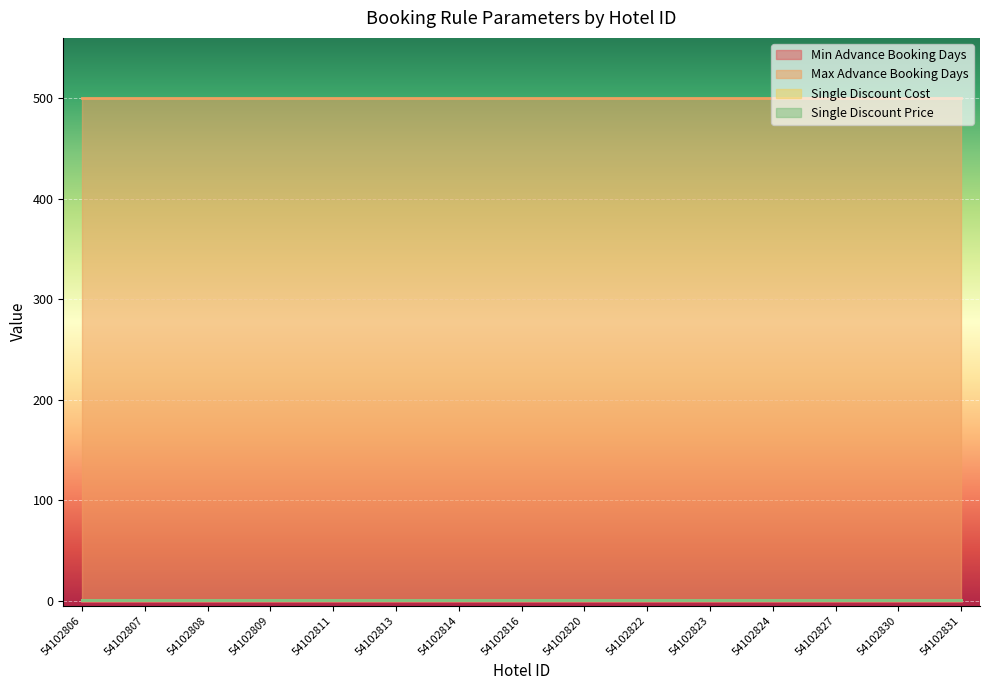

Between 54102814 and 54102827, which is larger?

54102814